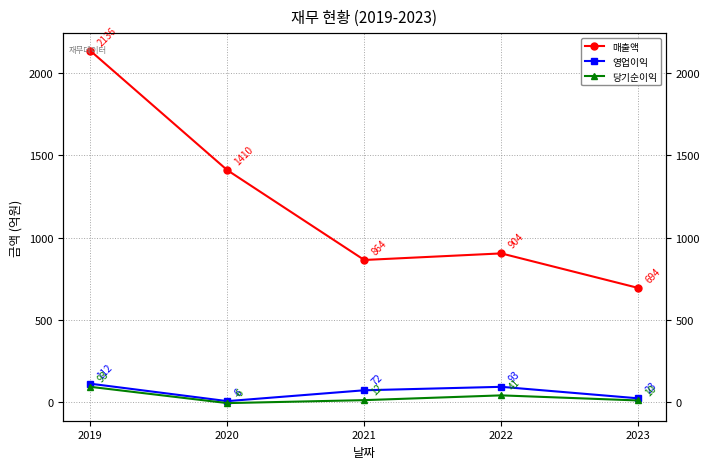

How many lines are shown in the chart?

3